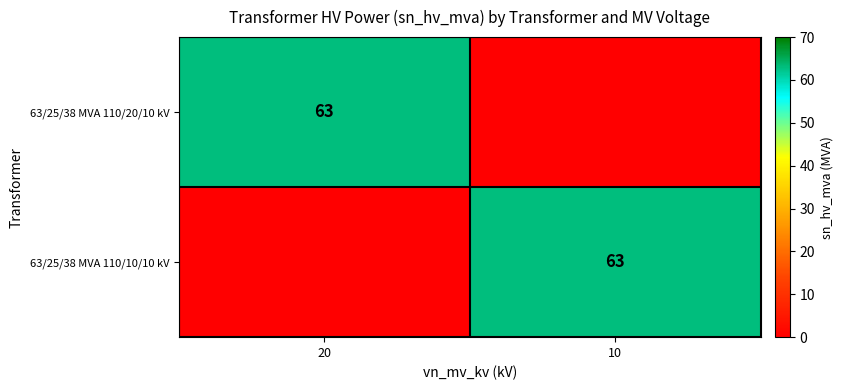

The 63/25/38 MVA 110/20/10 kV series shows 63 at 20. True or false?

True